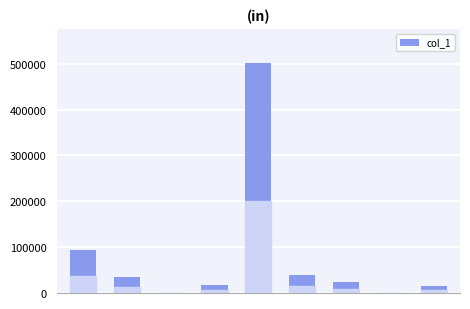

What is the greatest value displayed?

501211